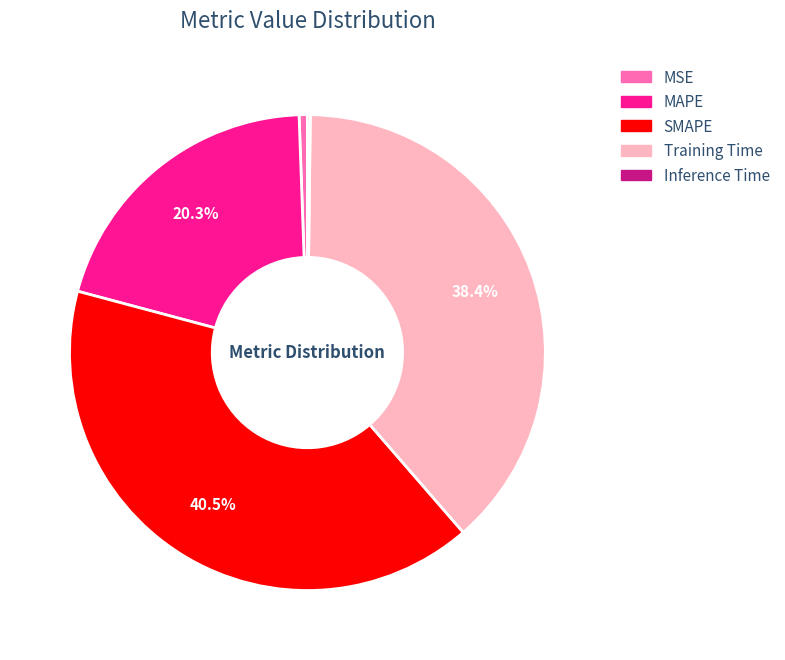

What is the largest slice in the pie chart?

SMAPE